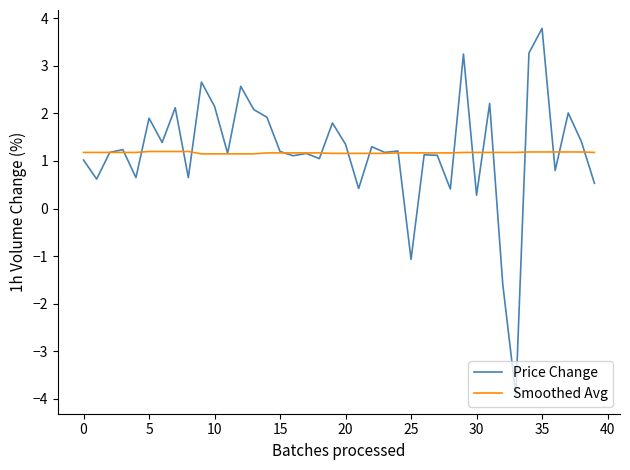

True or false: Price Change has more than 2 interior local peaks.

True